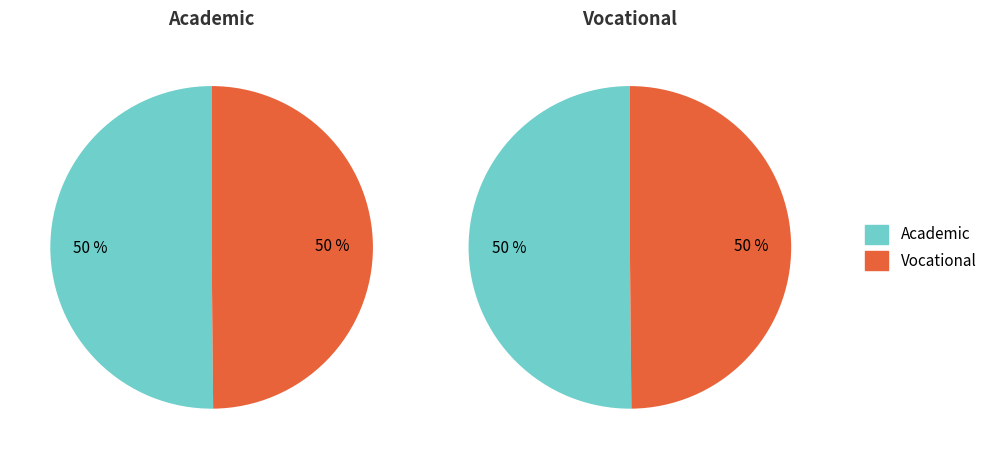

How many segments does this pie chart have?

2